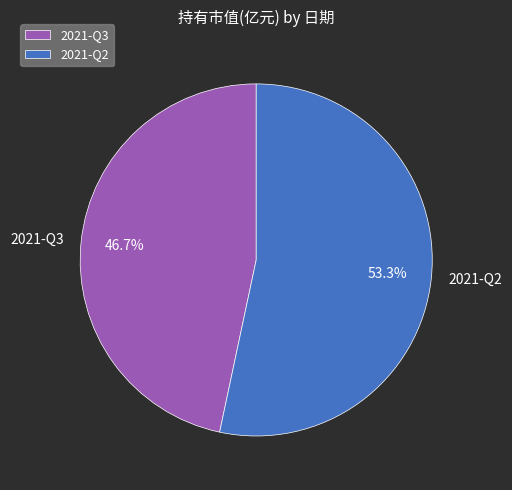

True or false: 2021-Q3 accounts for 47% of the total.

True